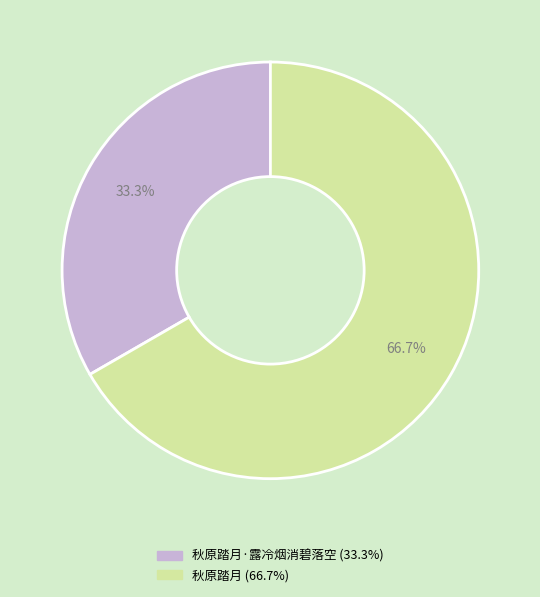

Does any single category account for the majority?

Yes